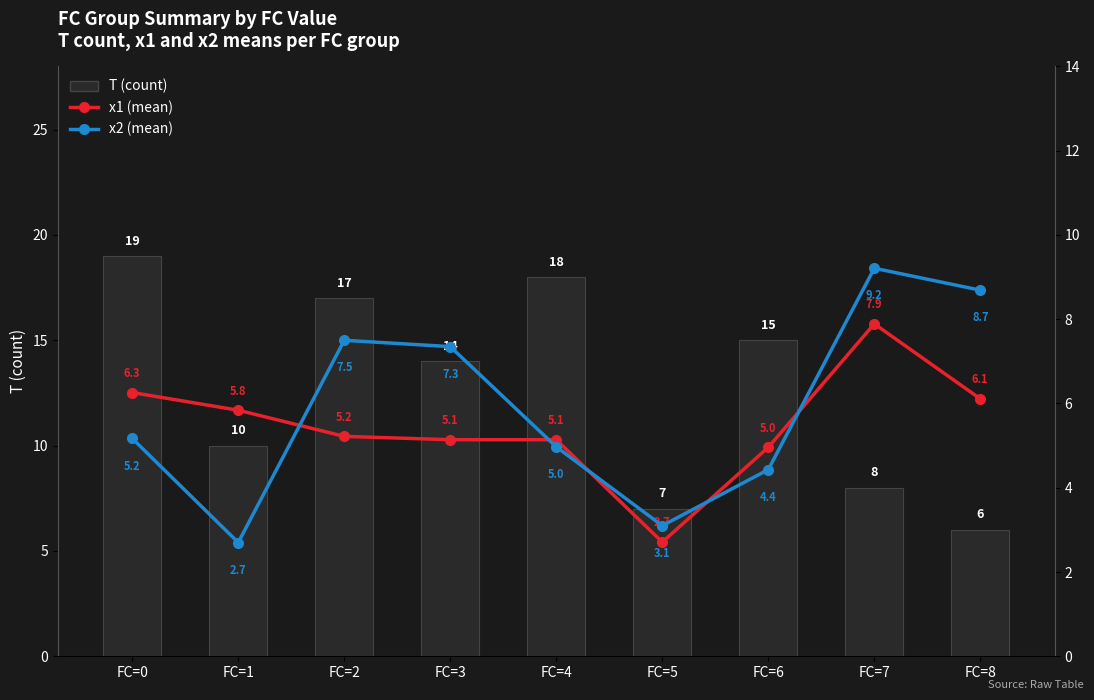

Reading right to left, extract all data points from this chart.

T (count): 6.0	8.0	15.0	7.0	18.0	14.0	17.0	10.0	19.0
x1 (mean): 6.1	7.9	5.0	2.7	5.1	5.1	5.2	5.8	6.3
x2 (mean): 8.7	9.2	4.4	3.1	5.0	7.3	7.5	2.7	5.2